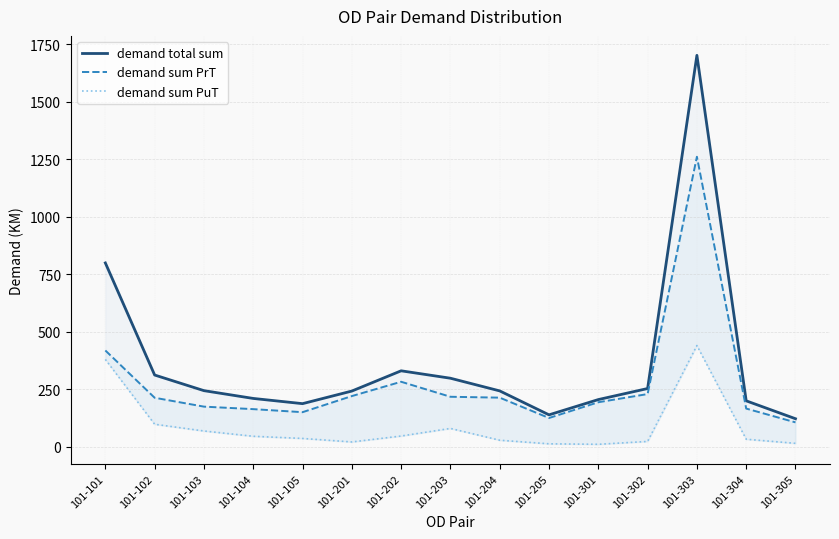

True or false: demand sum PrT and demand total sum intersect in this chart.

False